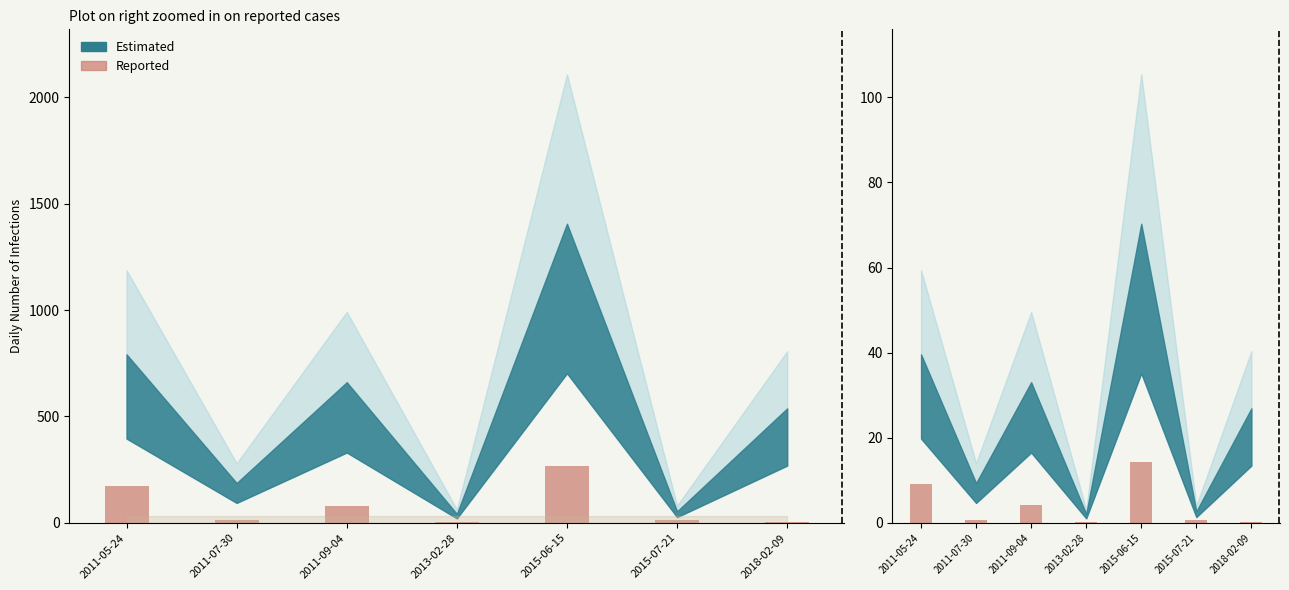

How many bars are there in total?

7